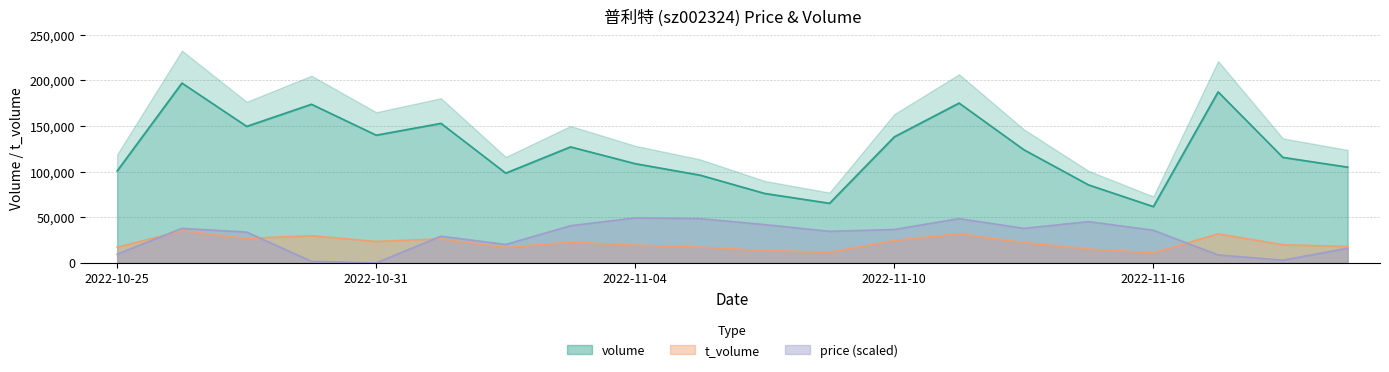

What is the total value across all series at 2022-11-21?

138892.2